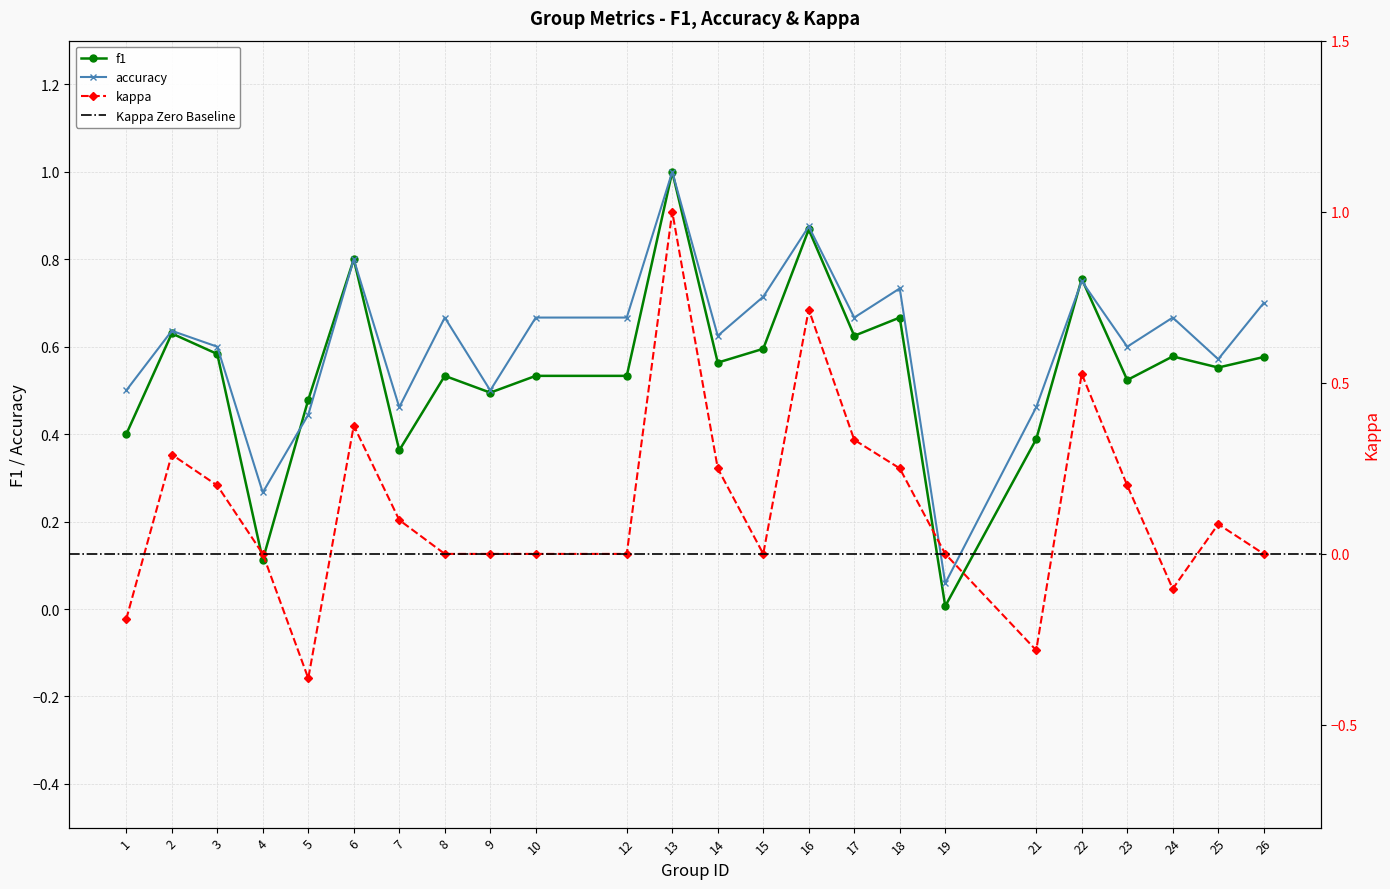

What are all the series names shown in the legend?

f1, accuracy, kappa